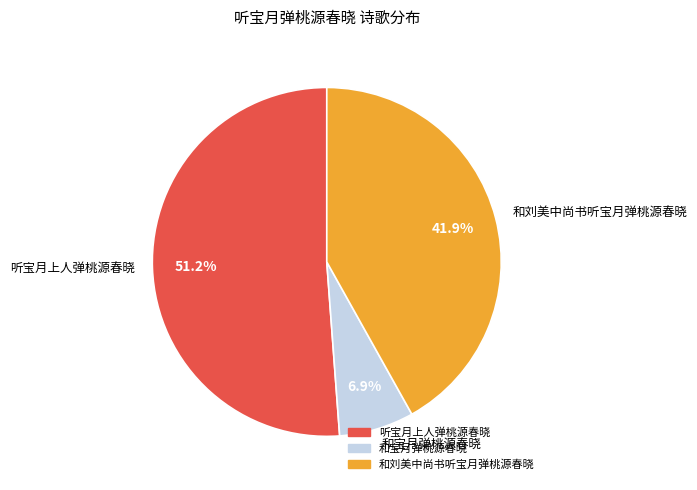

To the nearest percent, what is the difference between the 和宝月弹桃源春晓 and 听宝月上人弹桃源春晓 slice percentages?

44%